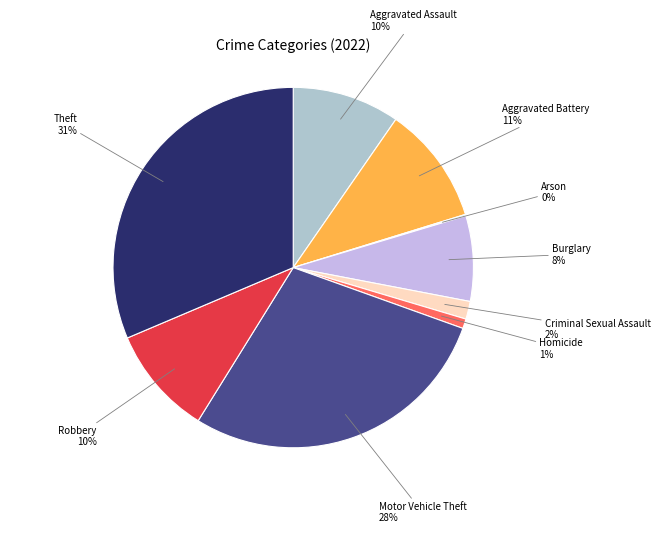

Does Homicide account for over 50% of the chart?

No